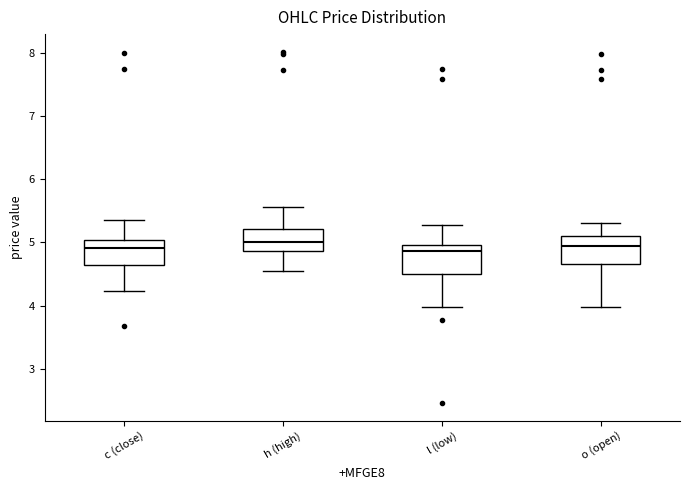

Reading left to right, transcribe this box plot: for each box, give where its median line is, the range the box spans, and where its two whiskers end, as read against the y-axis. The values are not printed on the chart, so give them approximately, as read against the axis.

c (close): median 4.9, box 4.6 to 5.0, whiskers 4.2 to 5.4
h (high): median 5.0, box 4.9 to 5.2, whiskers 4.6 to 5.6
l (low): median 4.9, box 4.5 to 5.0, whiskers 4.0 to 5.3
o (open): median 4.9, box 4.7 to 5.1, whiskers 4.0 to 5.3